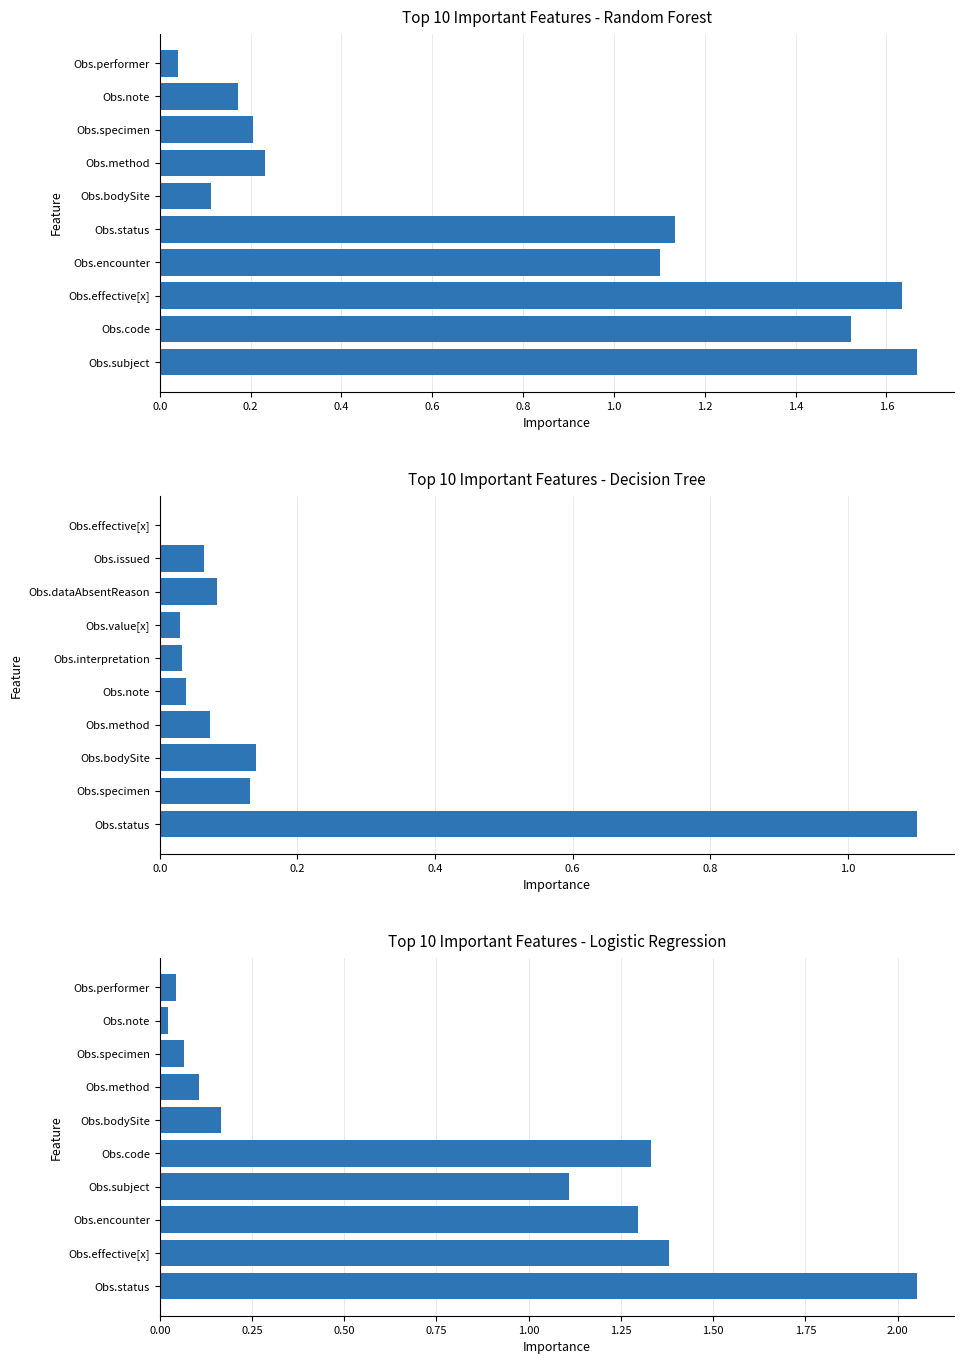

What is the difference between the second highest and minimum values?

1.4